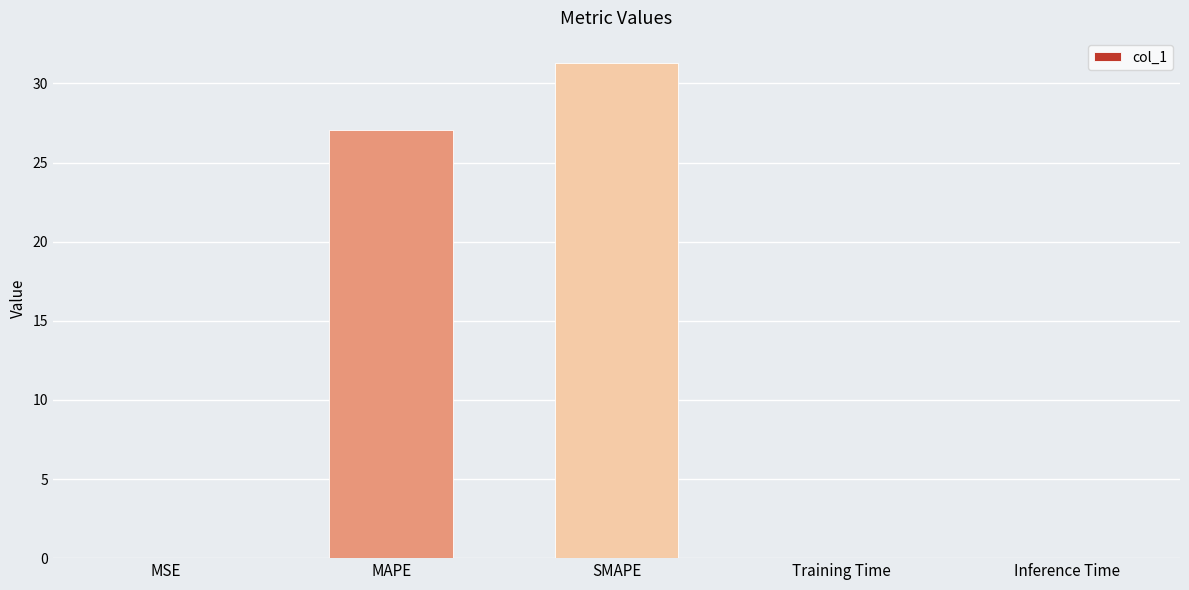

Where is the data nearest to the value 15?

MAPE